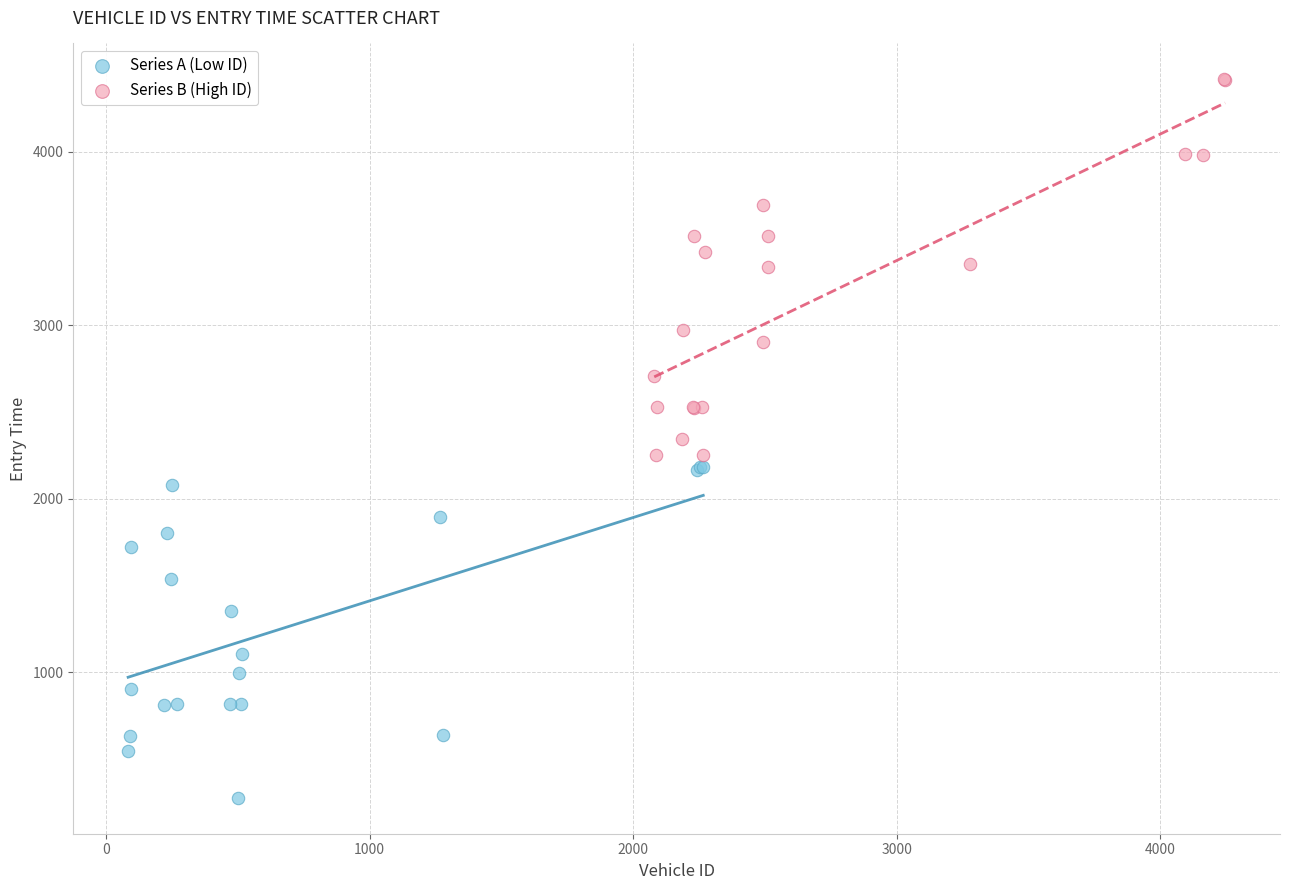

Which series has the widest spread of Y values?

Series B (High ID)